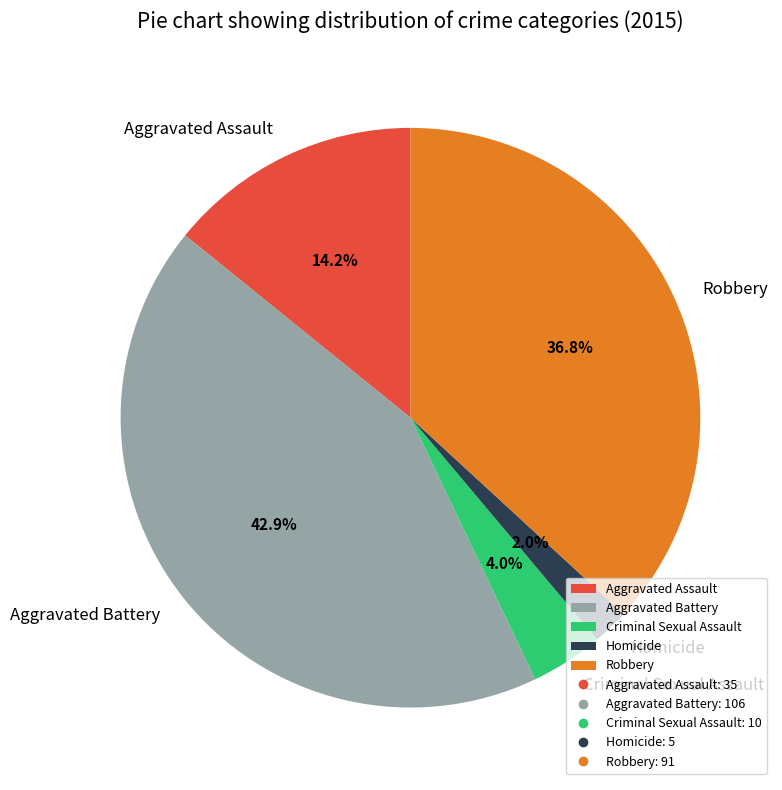

To the nearest percent, what is the difference between the largest and smallest slice percentages?

41%